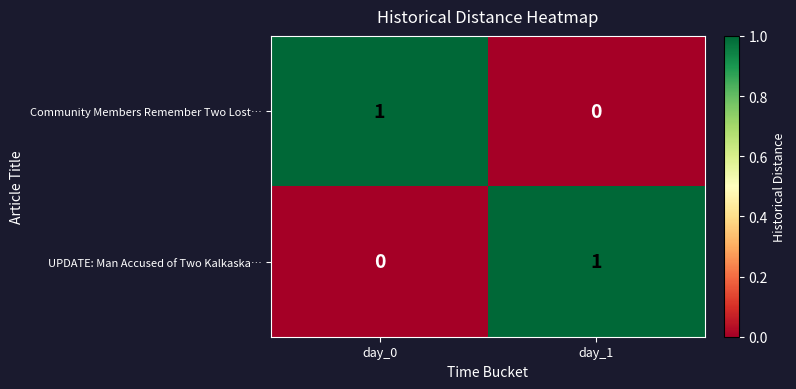

The Community Members Remember Two Lost… series shows 0 at day_1. True or false?

True